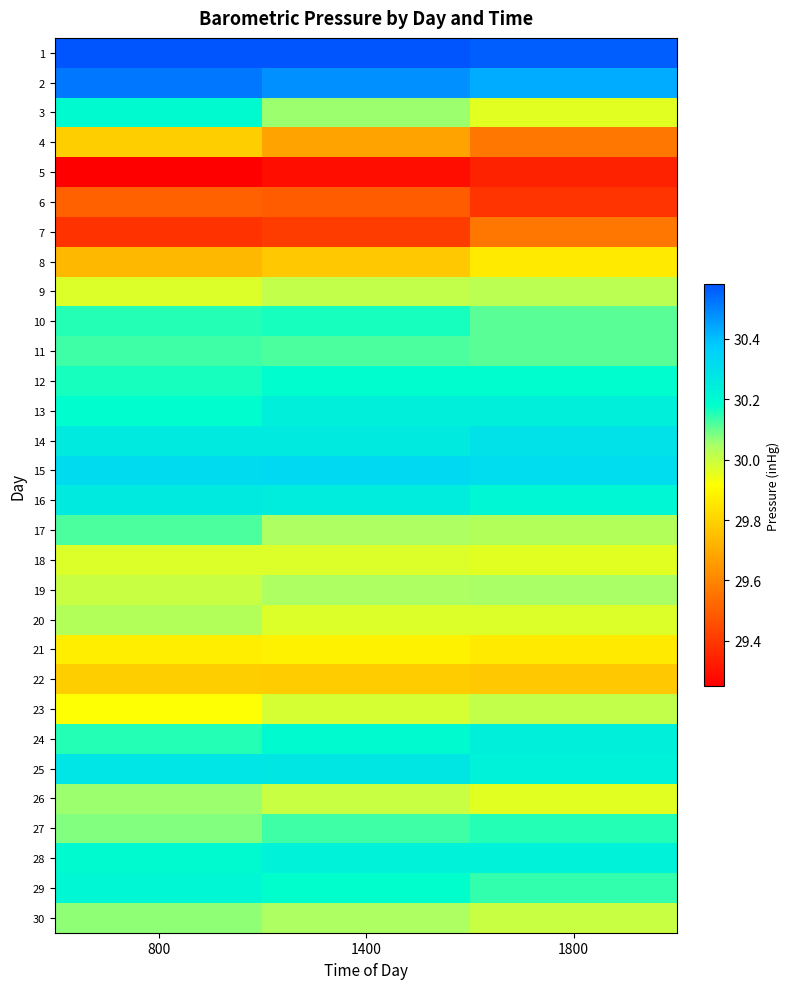

What is the spread (max minus min) of values at 1400?

1.3